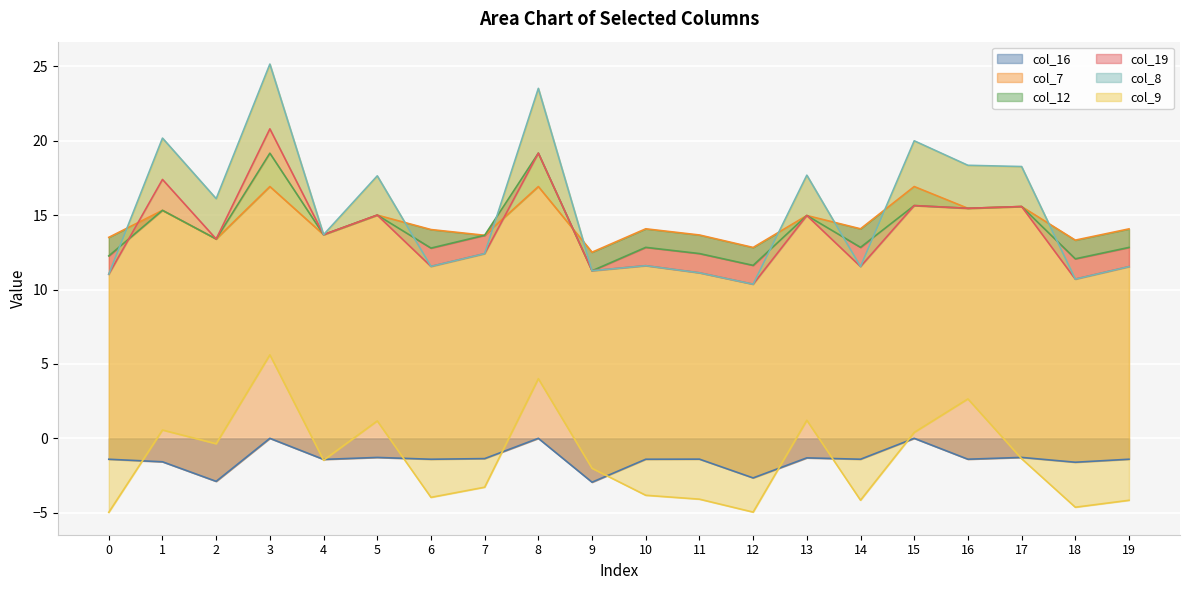

The col_16 series shows -1.4 at 19. True or false?

True